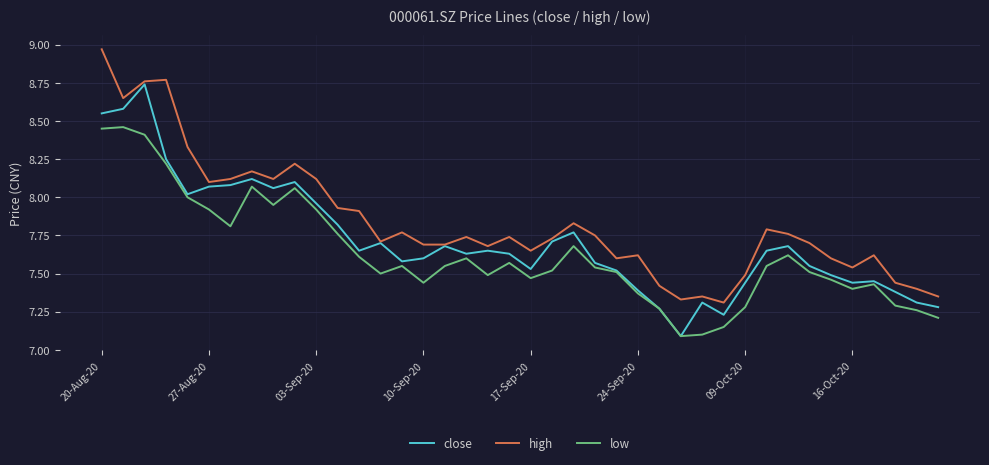

True or false: low and high intersect in this chart.

False